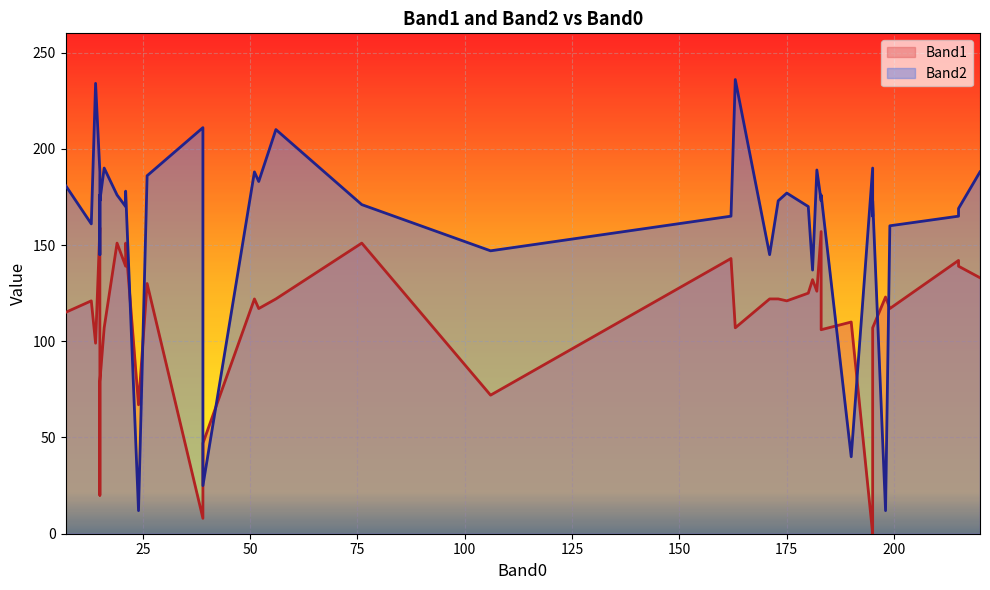

Which category has the highest value across all series?

163